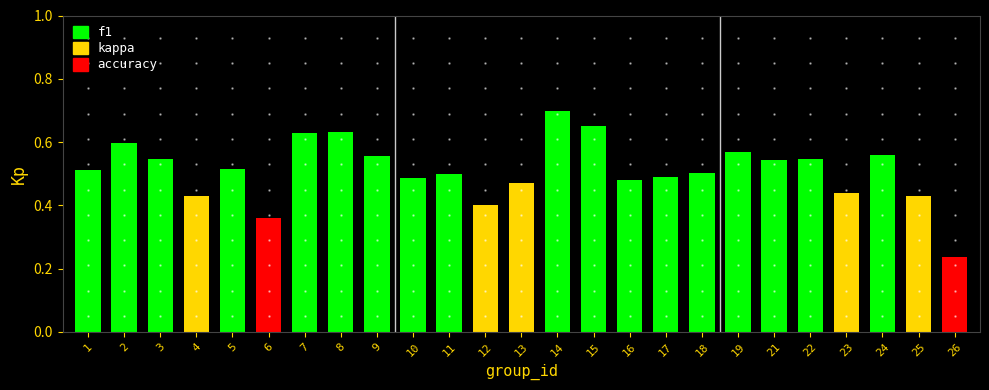

What is the greatest value displayed?

0.7